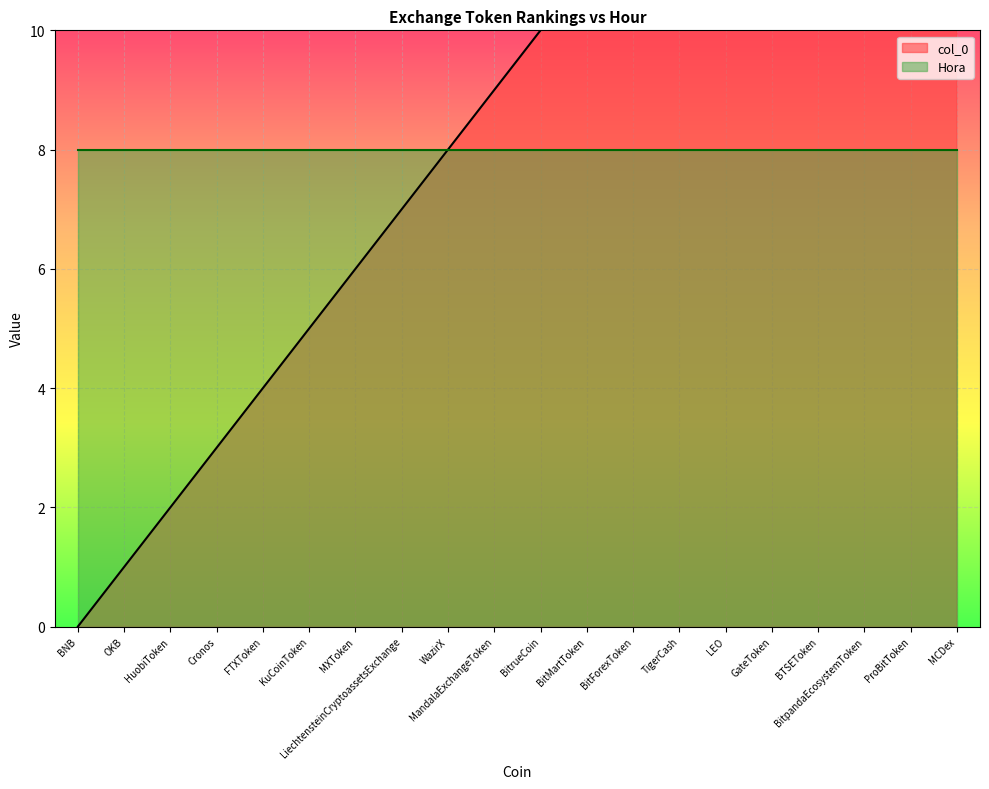

What is the difference between the maximum and second lowest values?

18